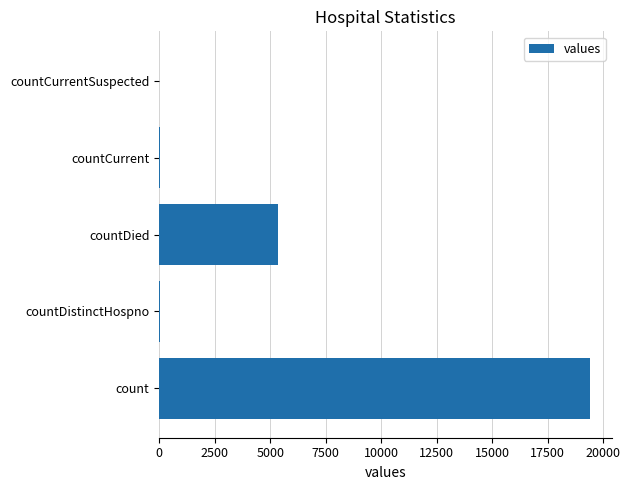

What is the greatest value displayed?

19420